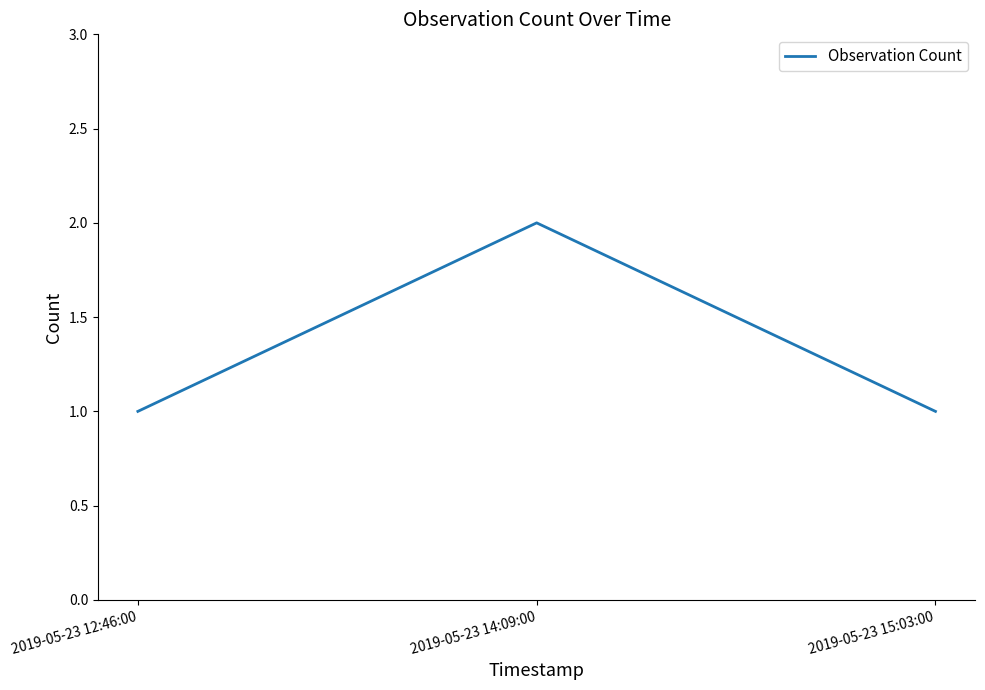

Which label corresponds to the largest value in the chart?

2019-05-23 14:09:00